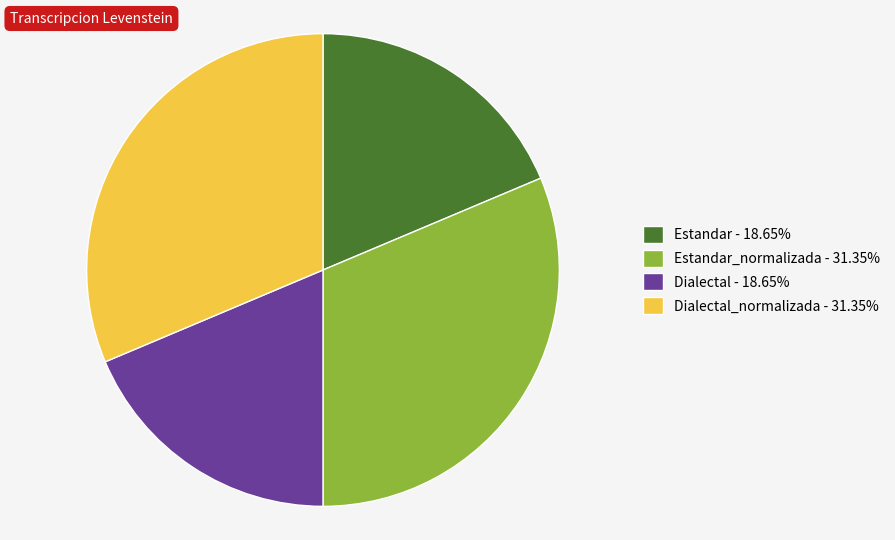

Is there a majority slice in this chart?

No